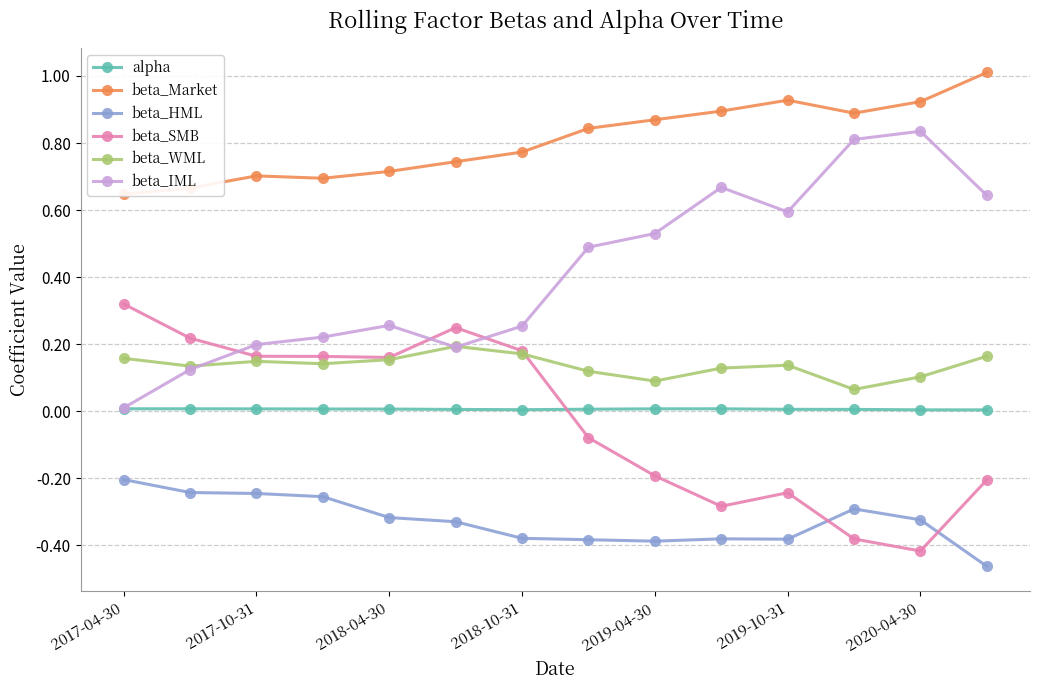

True or false: beta_IML has more than 1 interior local peaks.

True